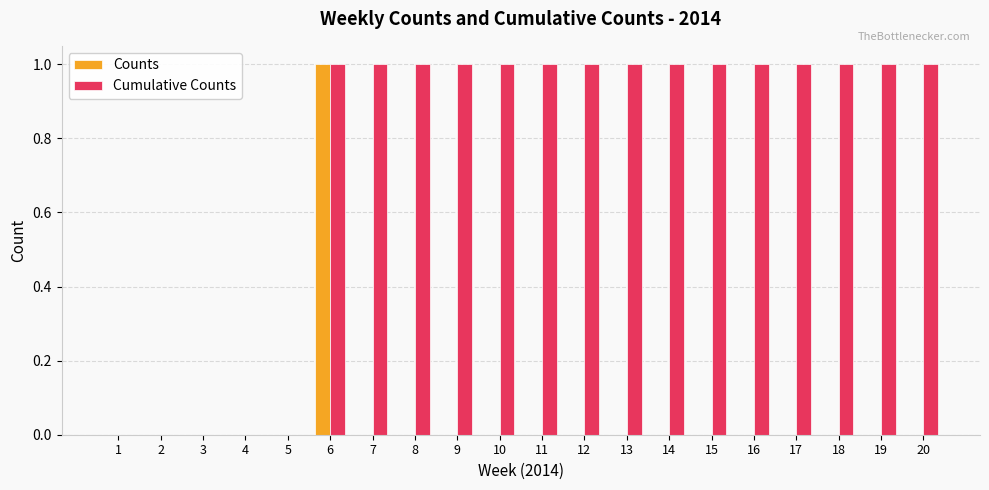

Reading left to right, what are all the values shown in this chart?

Counts: 1=0	2=0	3=0	4=0	5=0	6=1	7=0	8=0	9=0	10=0	11=0	12=0	13=0	14=0	15=0	16=0	17=0	18=0	19=0	20=0
Cumulative Counts: 1=0	2=0	3=0	4=0	5=0	6=1	7=1	8=1	9=1	10=1	11=1	12=1	13=1	14=1	15=1	16=1	17=1	18=1	19=1	20=1